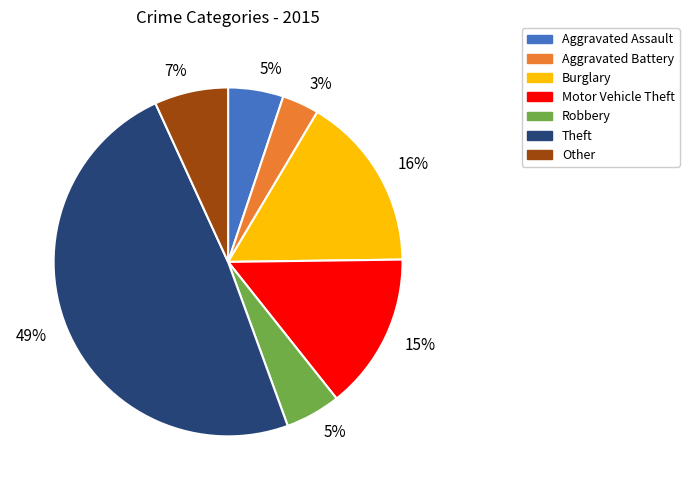

Does any single category account for the majority?

No